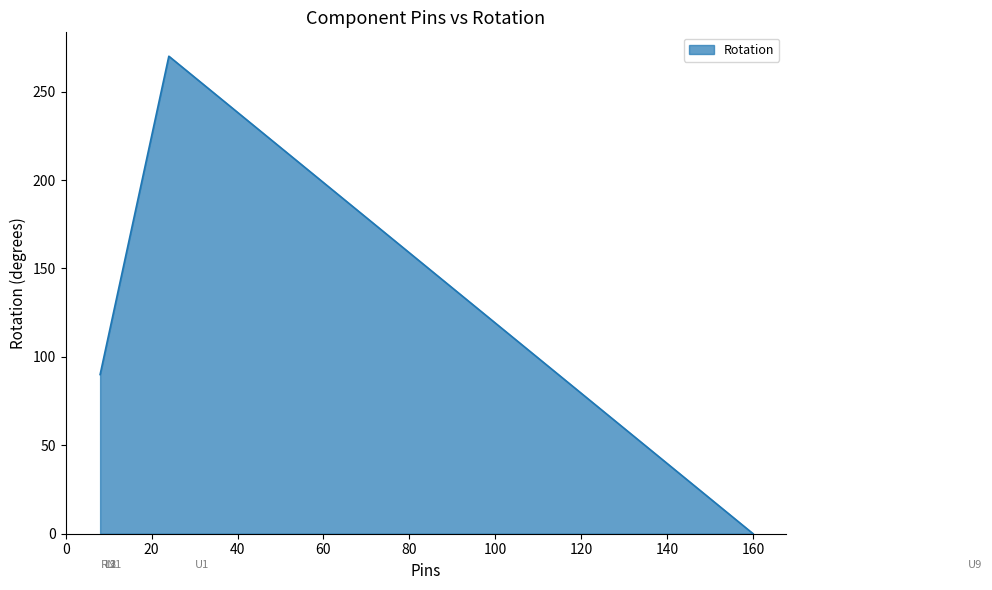

What is the sum of the values at RN1 and L1?

180